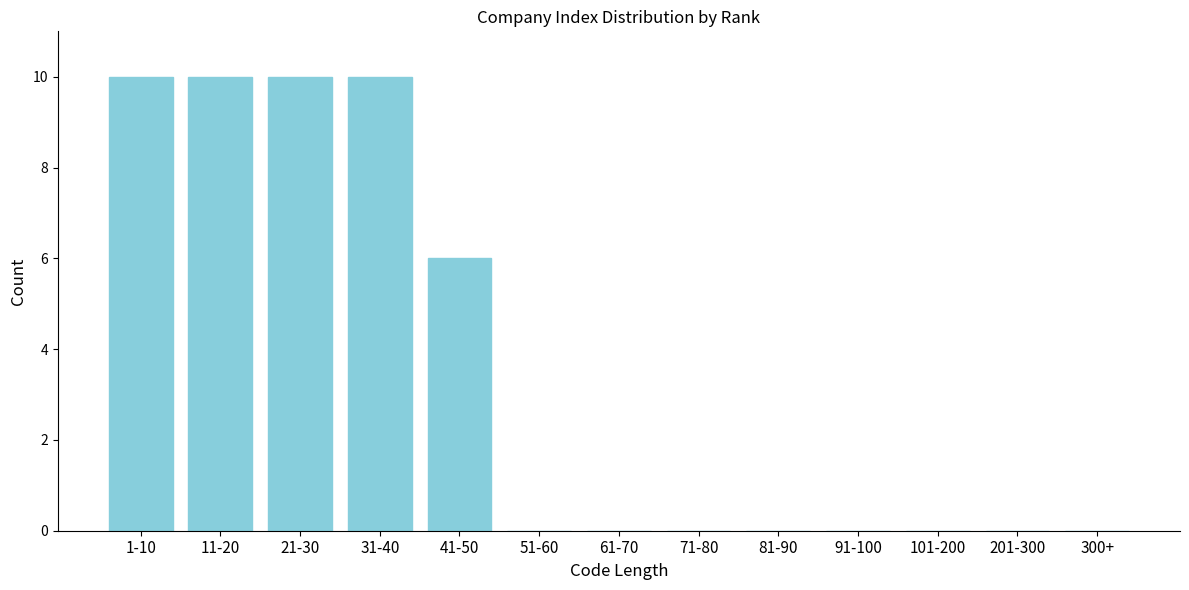

Reading left to right, transcribe all the data shown in this chart.

1-10=10	11-20=10	21-30=10	31-40=10	41-50=6	51-60=0	61-70=0	71-80=0	81-90=0	91-100=0	101-200=0	201-300=0	300+=0